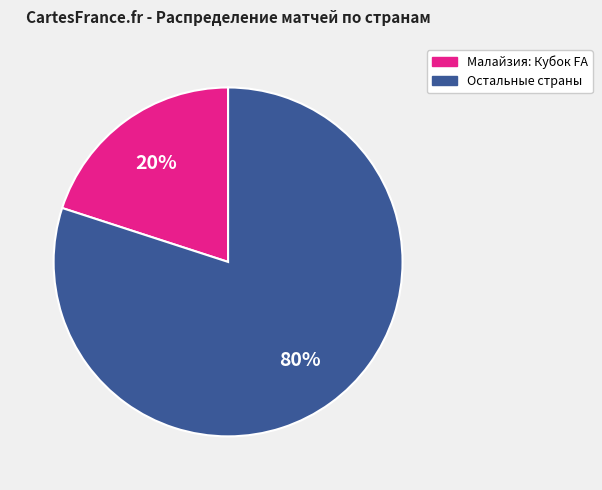

To the nearest percent, what is the difference between the largest and smallest slice percentages?

60%